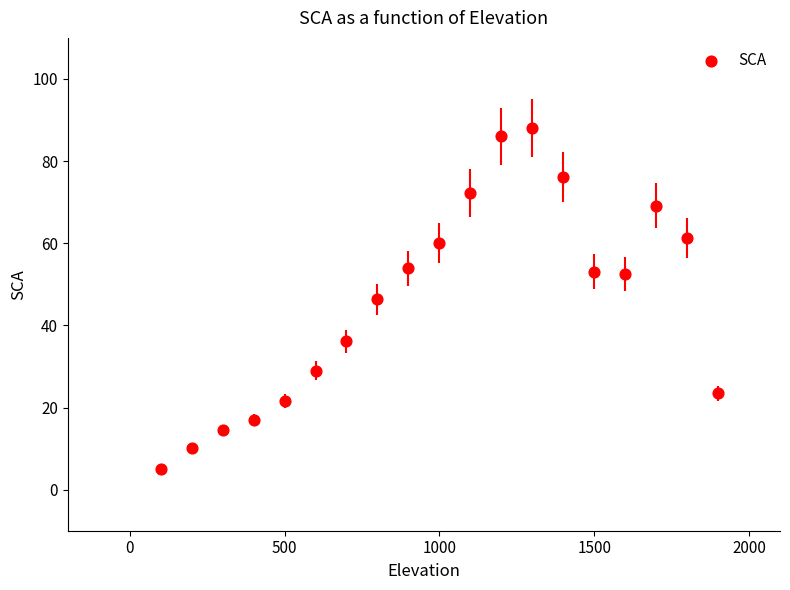

What is the range of Y values (max minus min)?

82.9